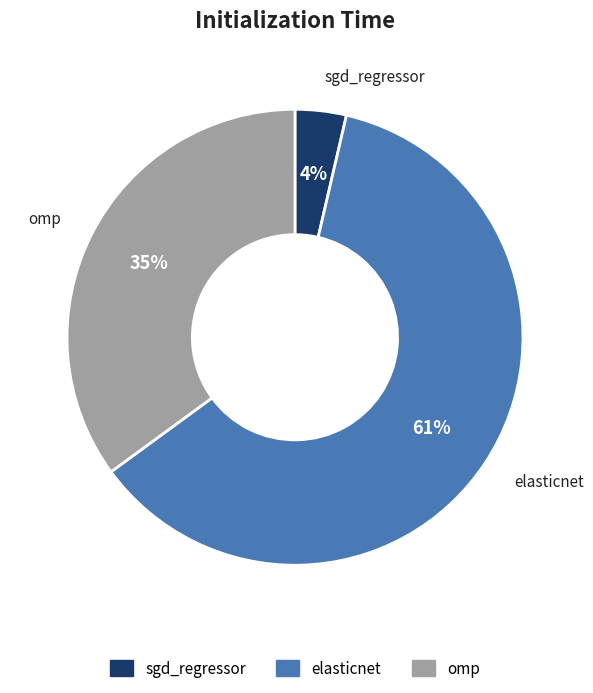

How many slices are in this pie chart?

3